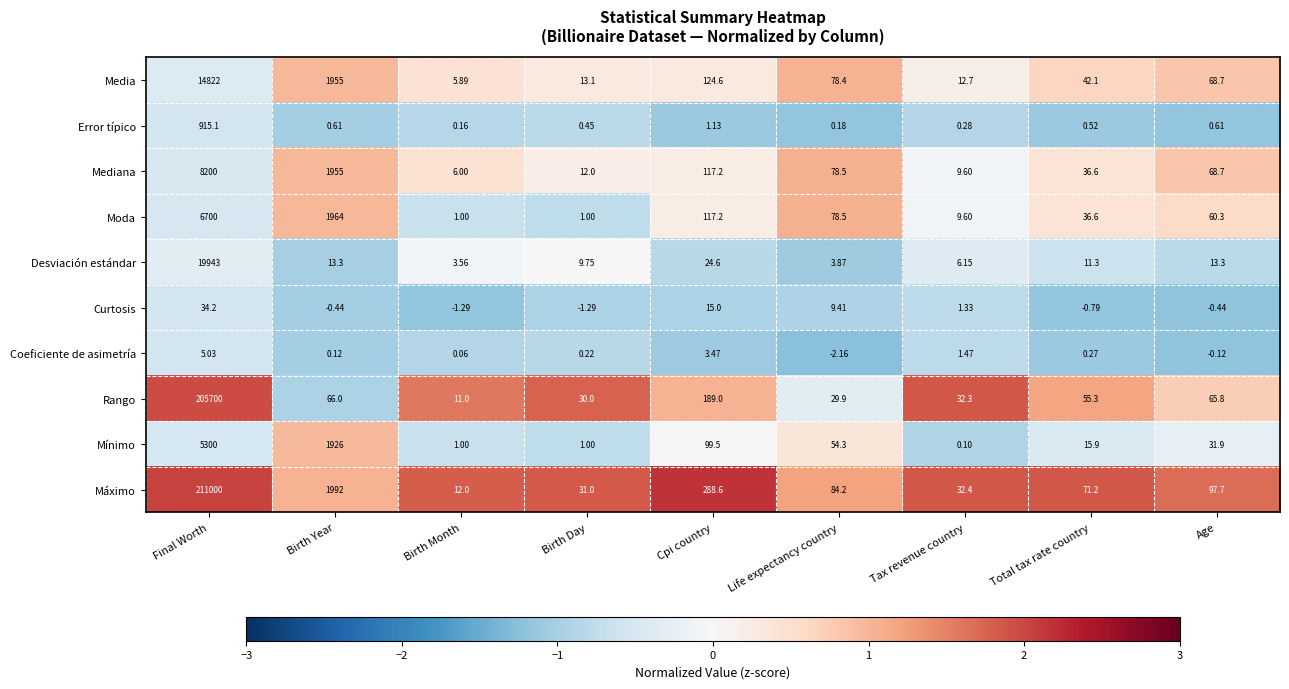

Which series has the widest spread of values?

Máximo